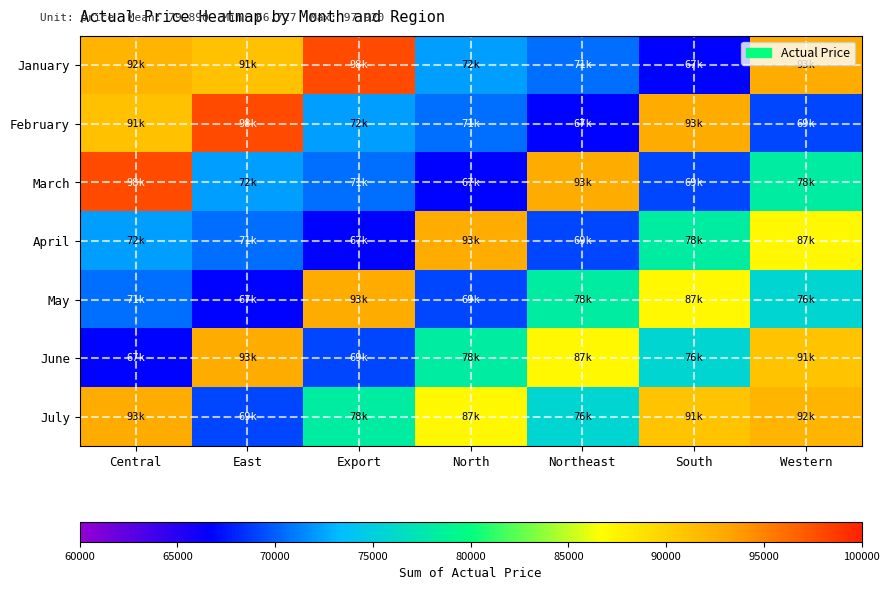

What is the total value across all series at Export?

547521.6